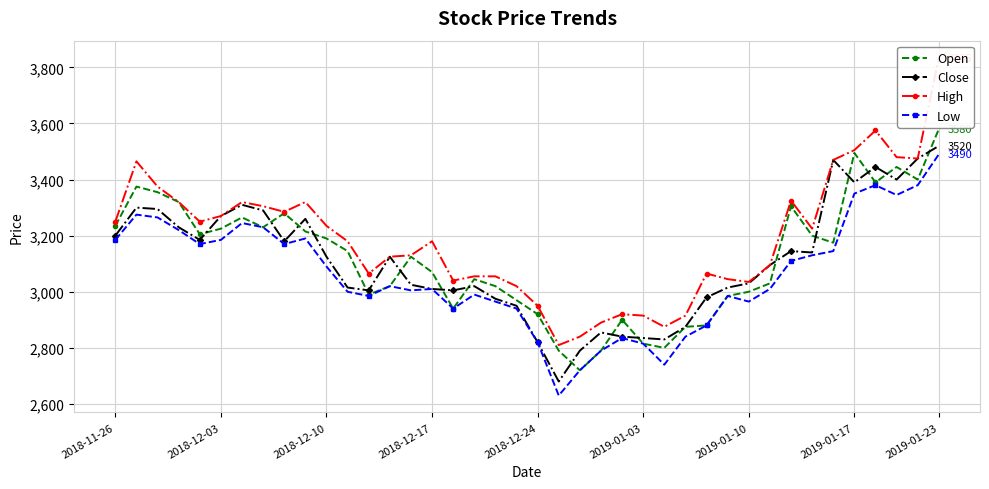

Reading right to left, what are all the values shown in this chart?

Open: 3580	3400	3445	3390	3495	3175	3200	3305	3030	3000	2985	2880	2875	2800	2815	2900	2790	2720	2790	2920	2970	3020	3045	2940	3070	3125	3020	2990	3145	3190	3215	3280	3230	3265	3225	3205	3320	3355	3375	3235
Close: 3520	3475	3400	3445	3390	3470	3140	3145	3095	3030	3015	2980	2875	2830	2835	2840	2855	2790	2680	2820	2950	2975	3020	3005	3010	3025	3125	3005	3015	3125	3260	3180	3290	3310	3270	3185	3230	3295	3300	3200
High: 3835	3475	3480	3575	3505	3470	3225	3325	3095	3035	3045	3065	2915	2875	2915	2920	2890	2840	2810	2950	3020	3055	3055	3040	3180	3130	3125	3065	3180	3235	3320	3285	3305	3320	3270	3250	3320	3375	3465	3250
Low: 3490	3380	3345	3380	3350	3145	3130	3110	3010	2965	2985	2880	2840	2740	2815	2835	2790	2720	2630	2820	2940	2965	2990	2940	3010	3005	3020	2985	3000	3090	3190	3170	3230	3245	3185	3170	3220	3265	3275	3185